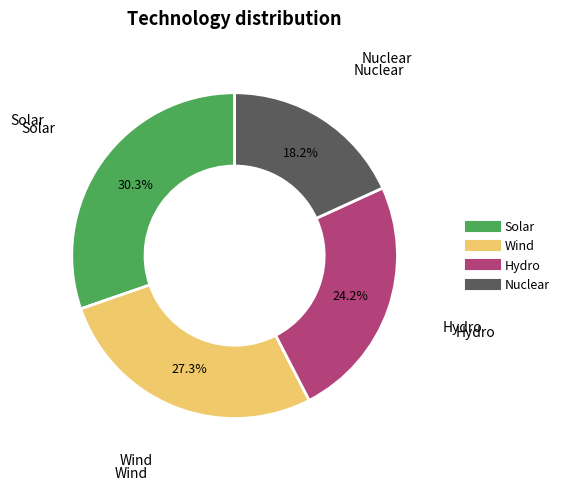

Which category has the biggest portion of the pie?

Solar